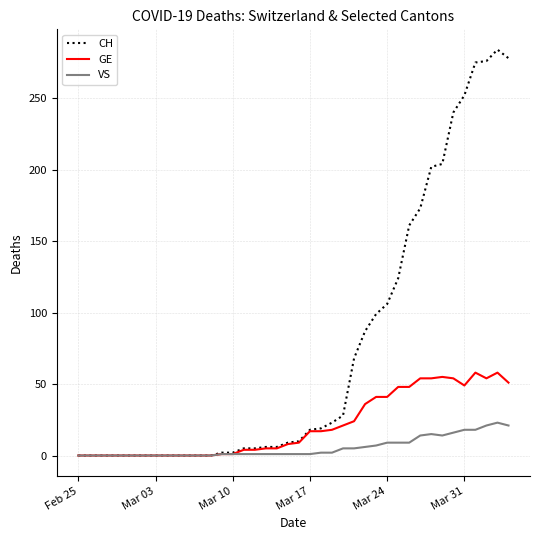

Rank the series by their maximum value, from lowest to highest.

VS, GE, CH